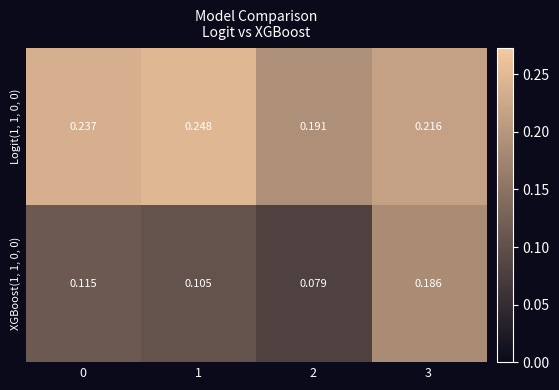

Is the value of Logit(1, 1, 0, 0) at 3 greater than the value of XGBoost(1, 1, 0, 0) at 1?

Yes